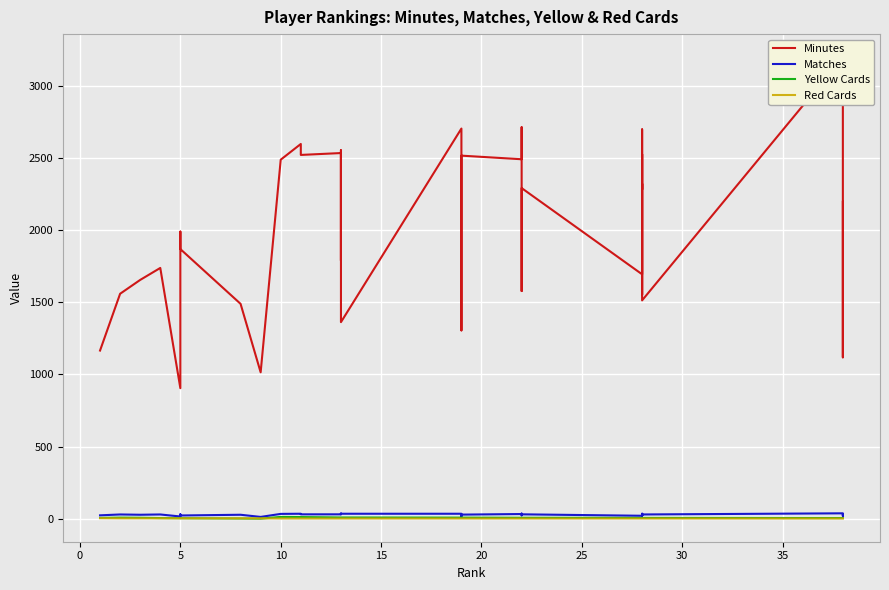

True or false: Yellow Cards and Minutes cross at least once.

False